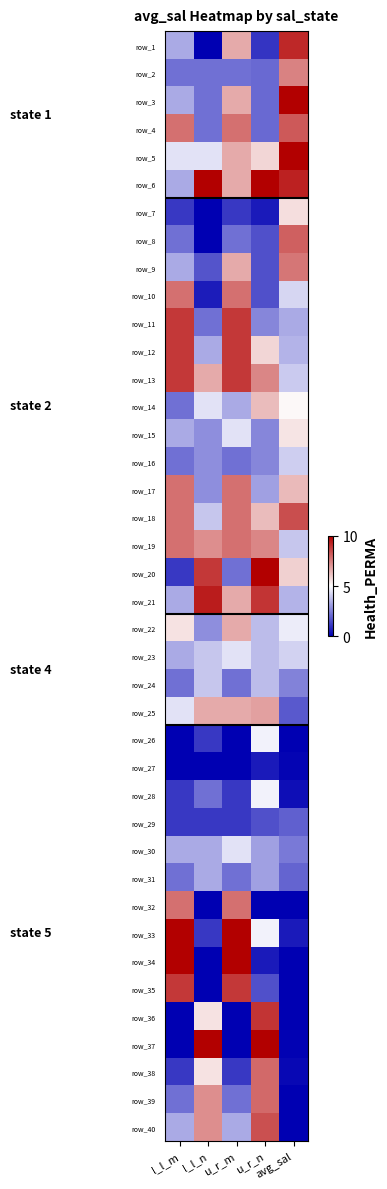

How many data points does each series have?

5